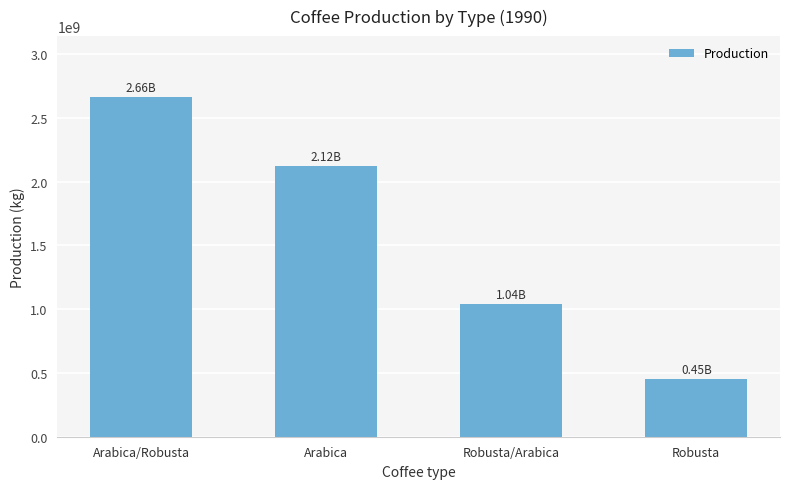

Are the bars horizontal?

No